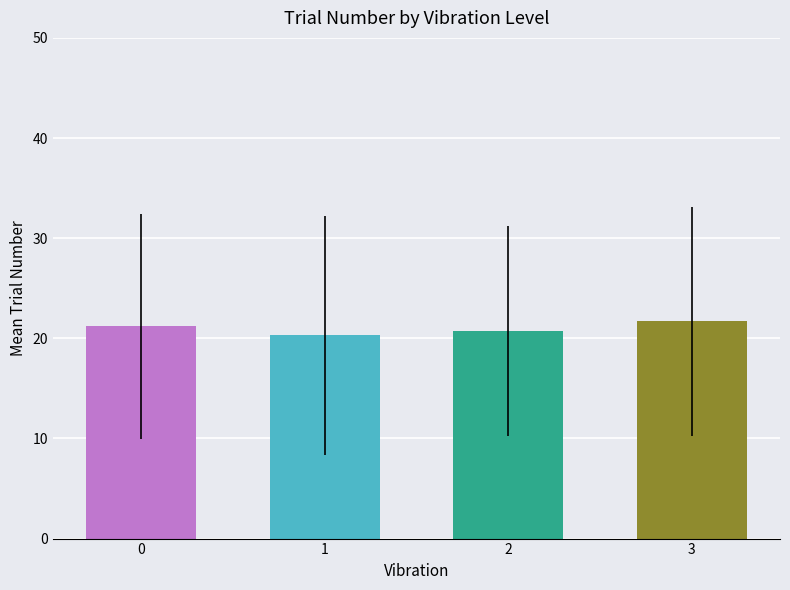

The value at 1 is 33.5. True or false?

False